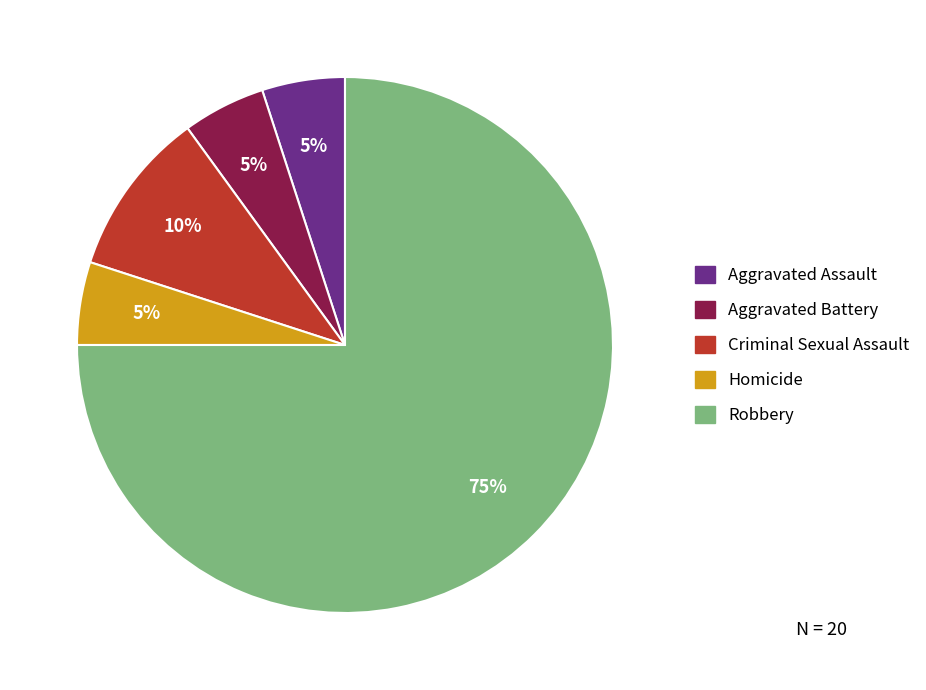

Which has a higher value, Aggravated Battery or Criminal Sexual Assault?

Criminal Sexual Assault